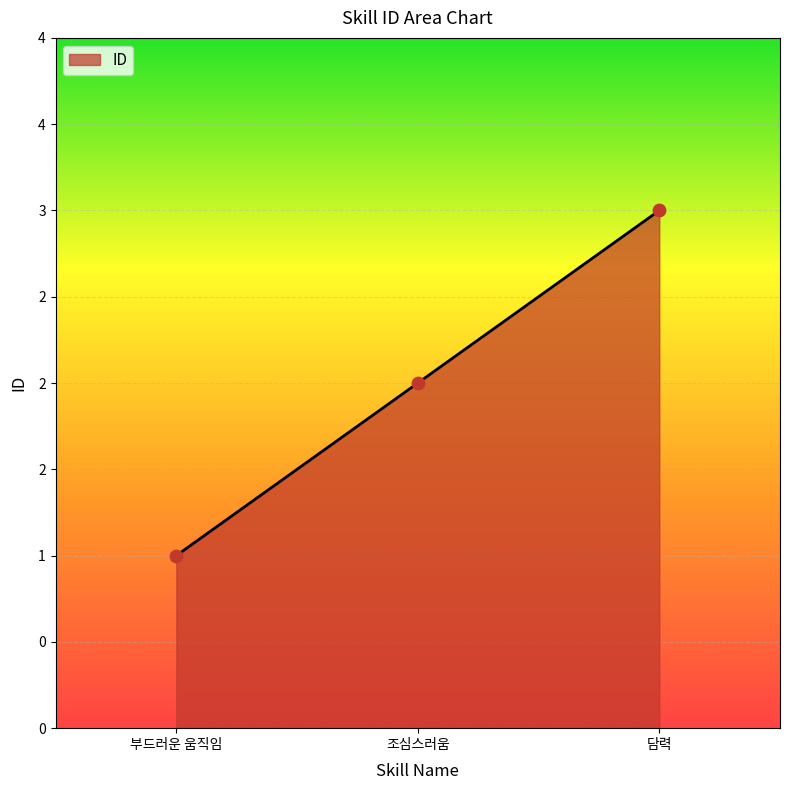

Approximately how many times larger is the value at 담력 compared to 조심스러움?

1.5